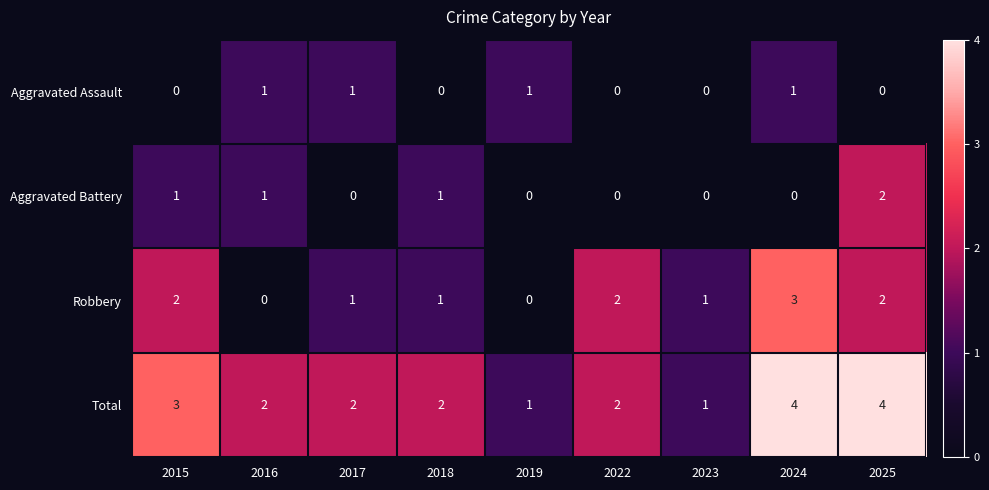

What is the greatest value displayed?

4